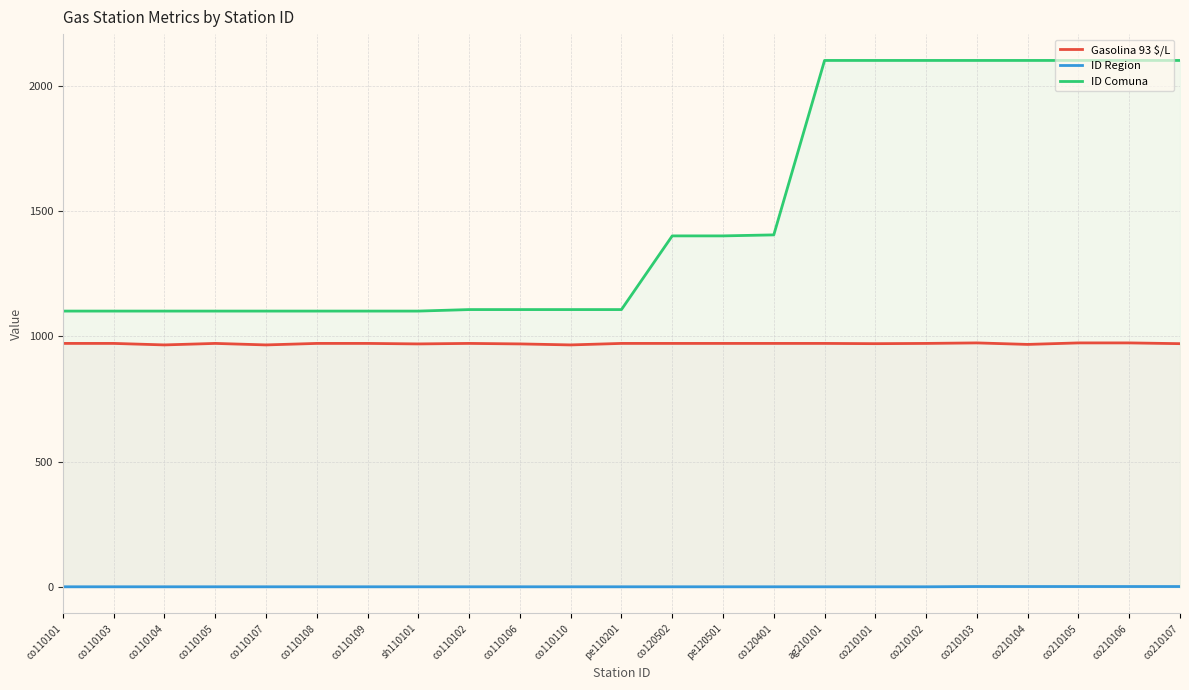

Does the chart have visible grid lines?

Yes